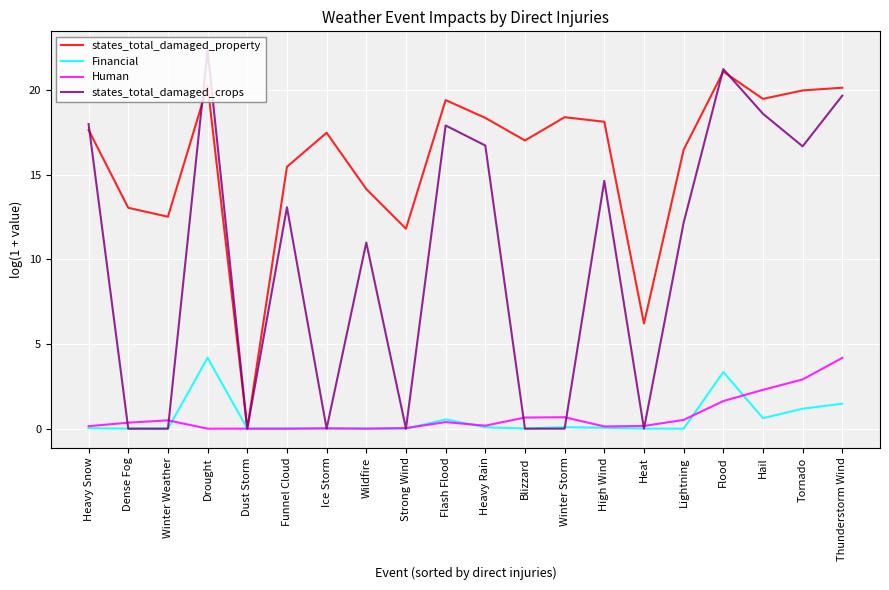

What value does the states_total_damaged_property series have at Winter Storm?

18.4